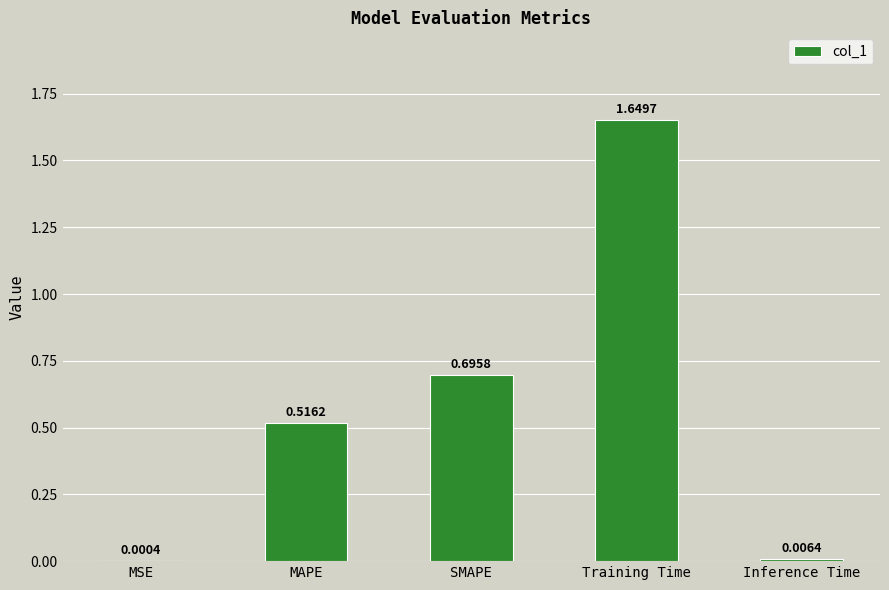

At which label is the value closest to 0?

MSE